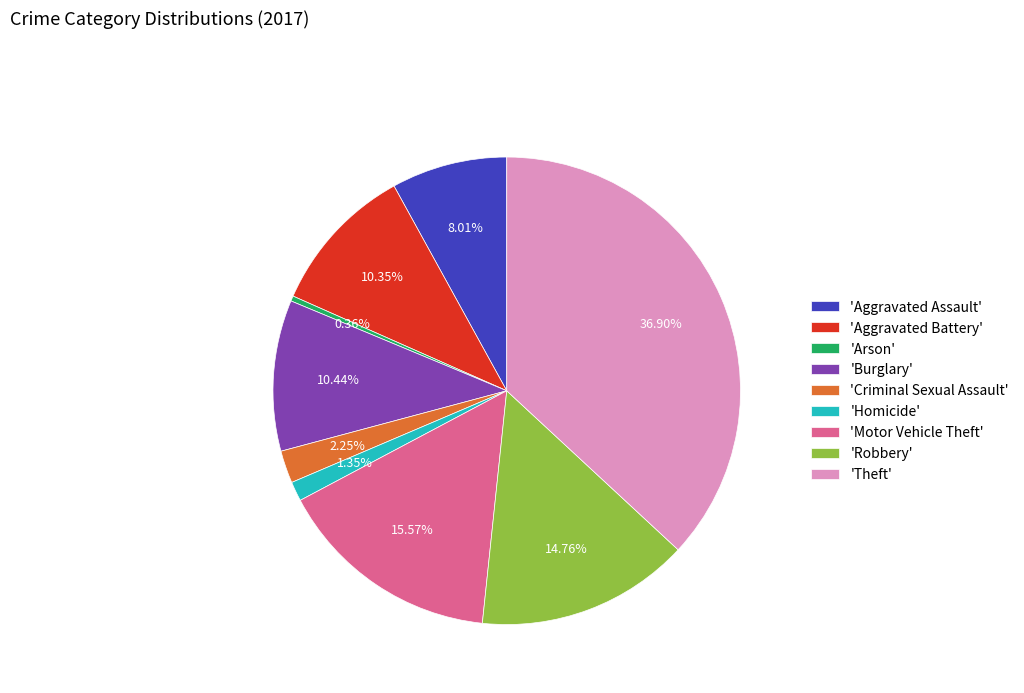

Do 'Aggravated Battery' and 'Criminal Sexual Assault' together represent more than half of the pie?

No